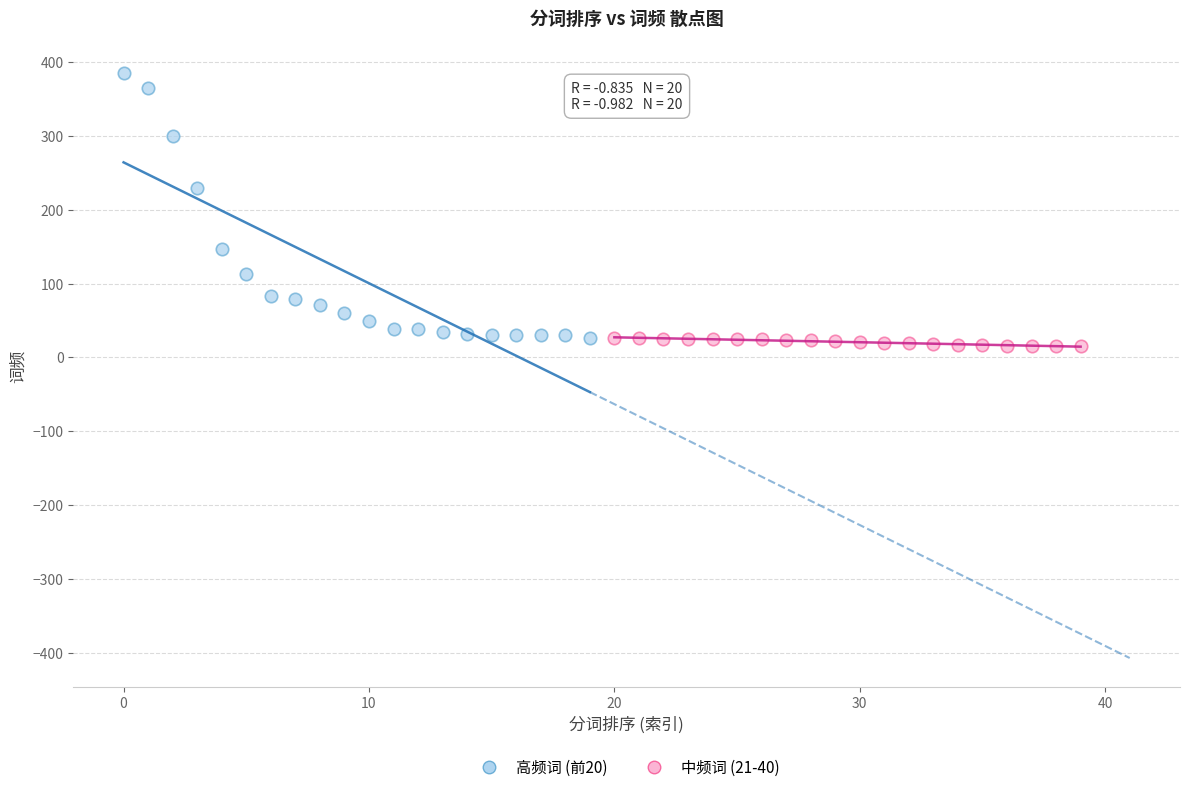

Which series has the largest Y range (max minus min)?

高频词 (前20)